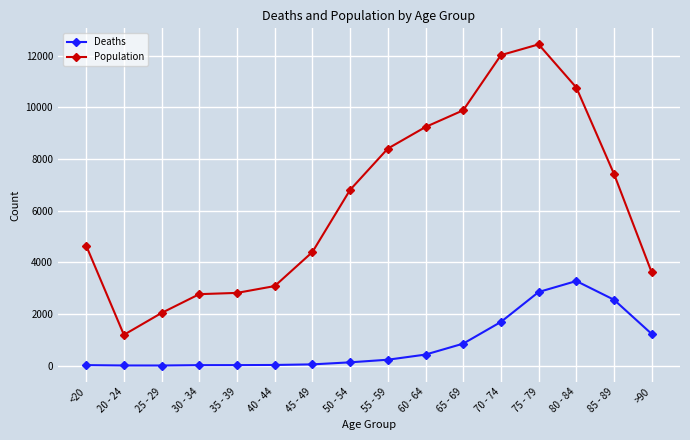

True or false: Deaths and Population intersect in this chart.

False